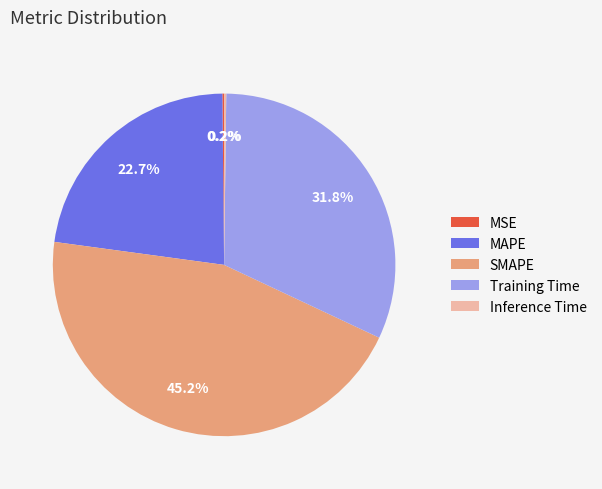

What is the largest slice in the pie chart?

SMAPE